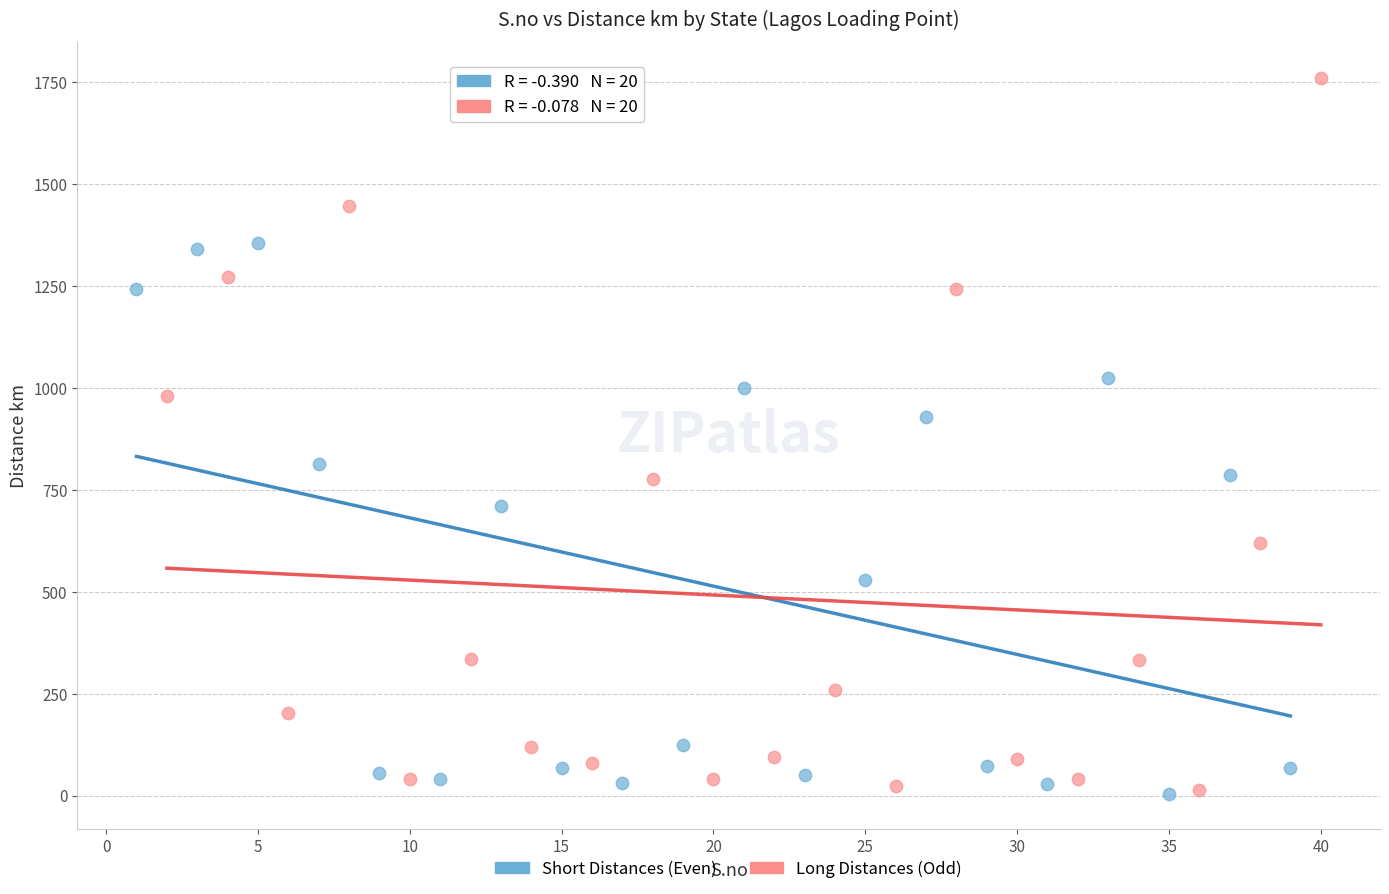

Which series reaches the maximum Y coordinate?

Long Distances (Odd)